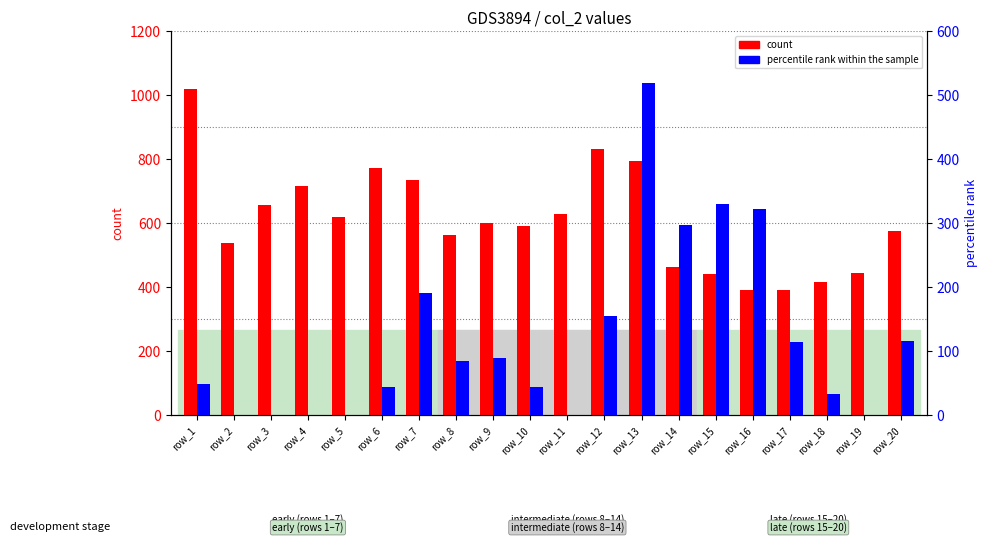

List the series in order of their peak value, highest first.

count, percentile rank within the sample